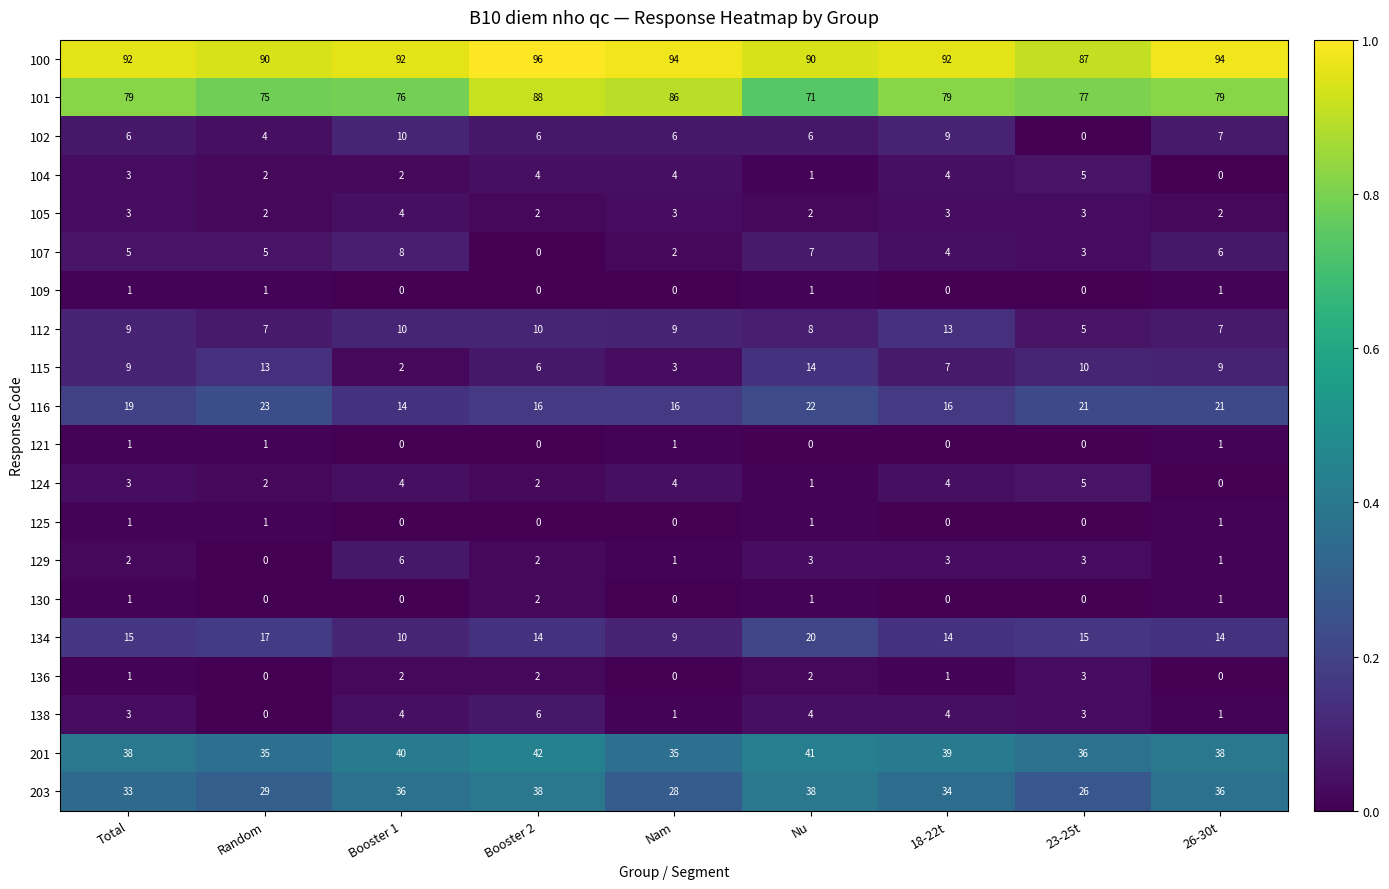

What is the difference between the 100 values at 26-30t and 23-25t?

7